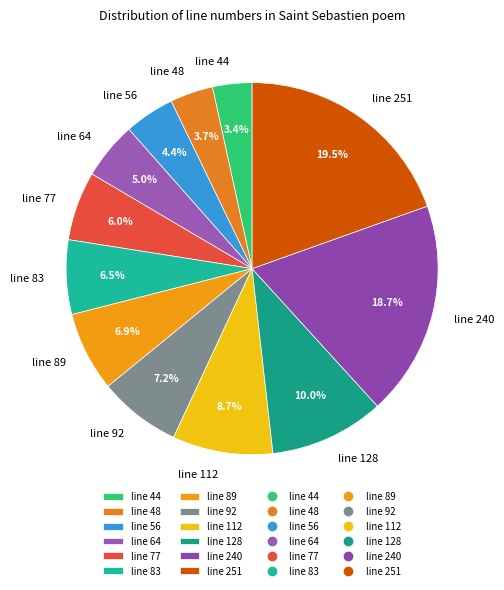

What is the largest slice in the pie chart?

line 251